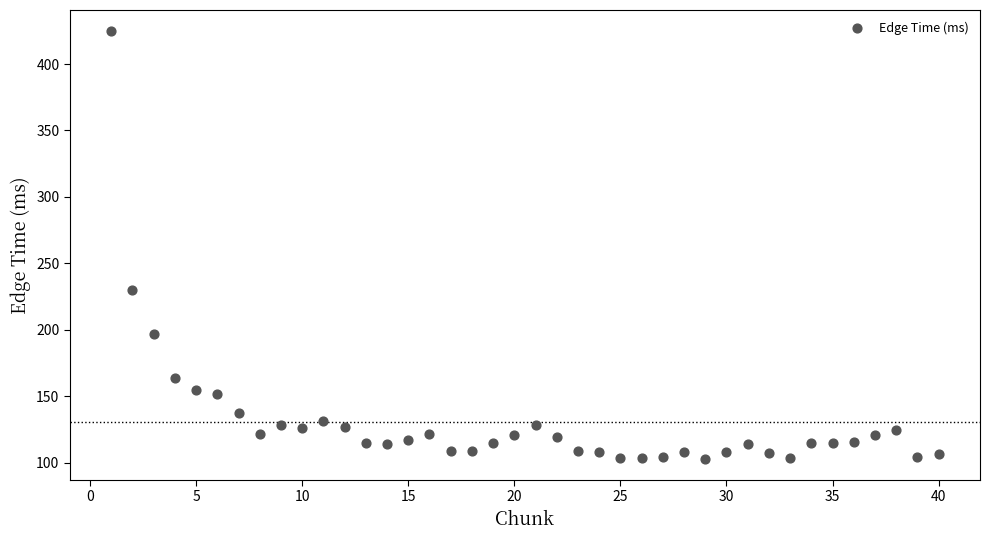

What is the range of Y values (max minus min)?

321.6